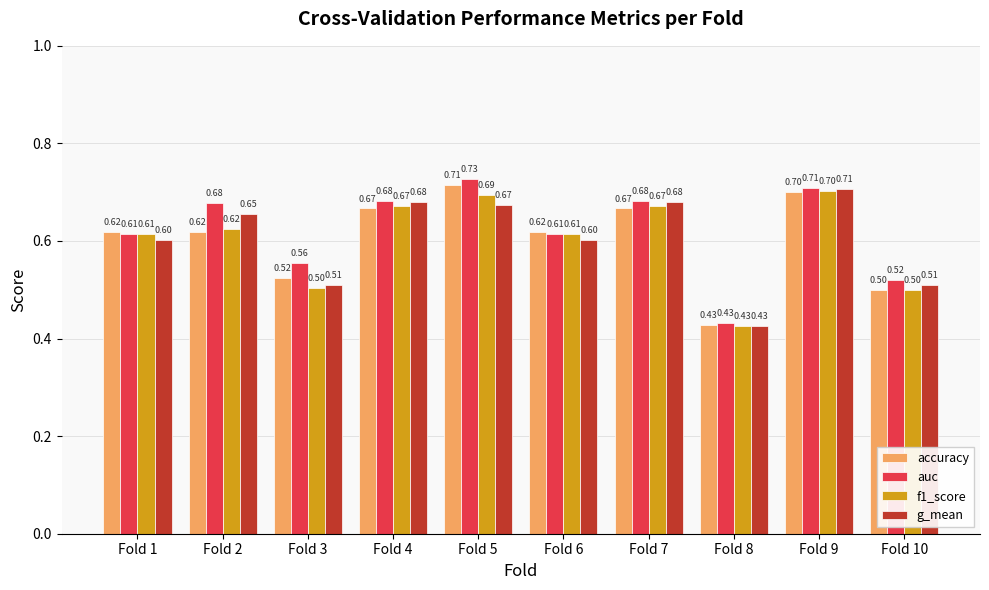

How many series are shown in this chart?

4